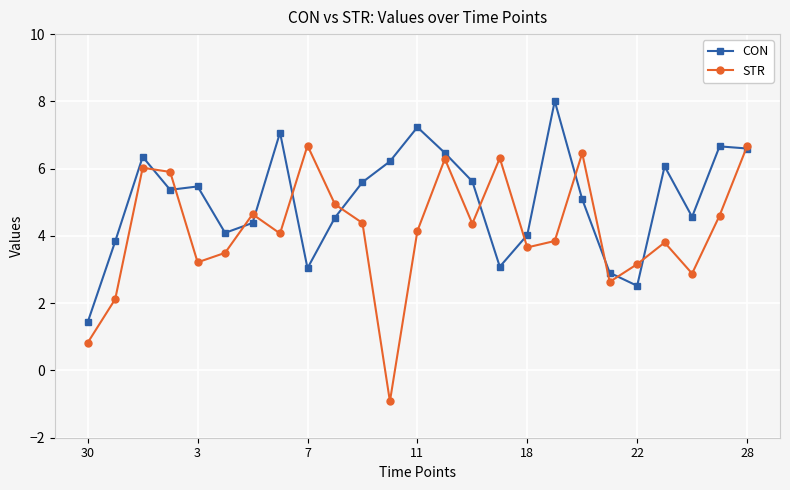

Which series has the largest total across all categories?

CON